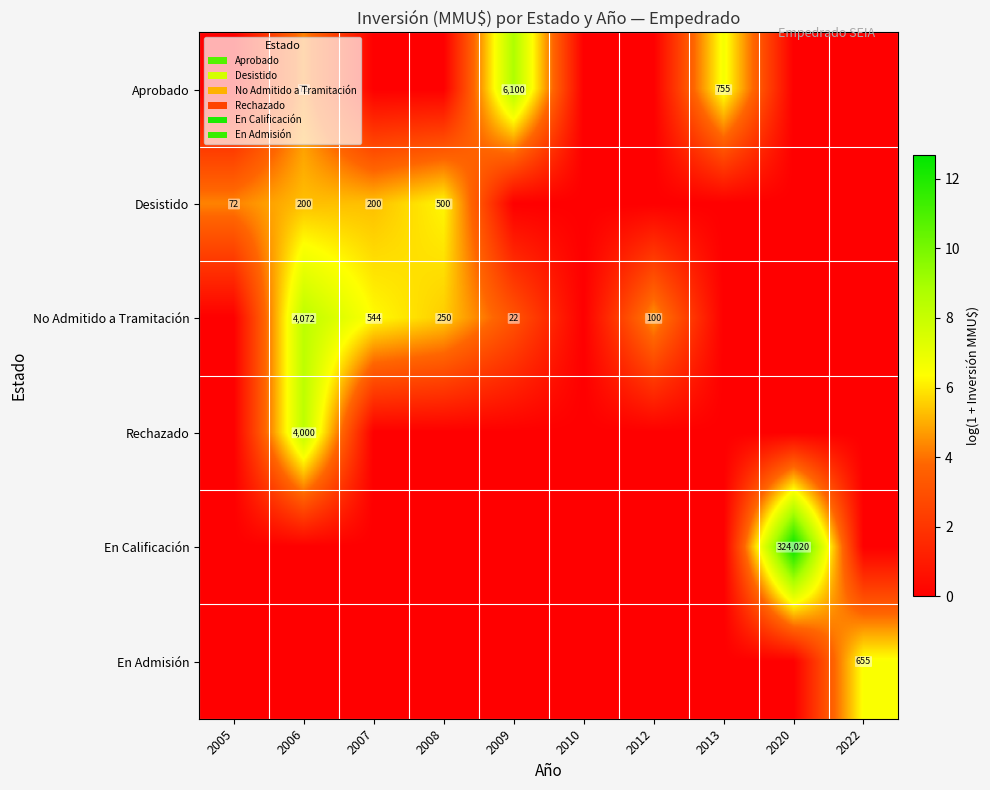

The value of No Admitido a Tramitación at 2012 is 65. True or false?

False